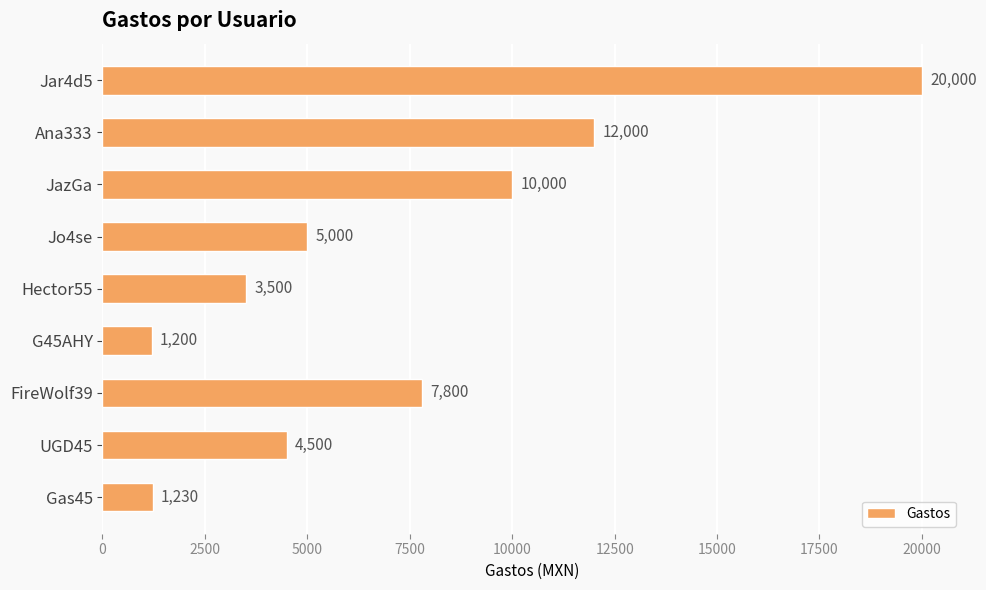

Rank the categories by value from highest to lowest.

Jar4d5, Ana333, JazGa, FireWolf39, Jo4se, UGD45, Hector55, Gas45, G45AHY